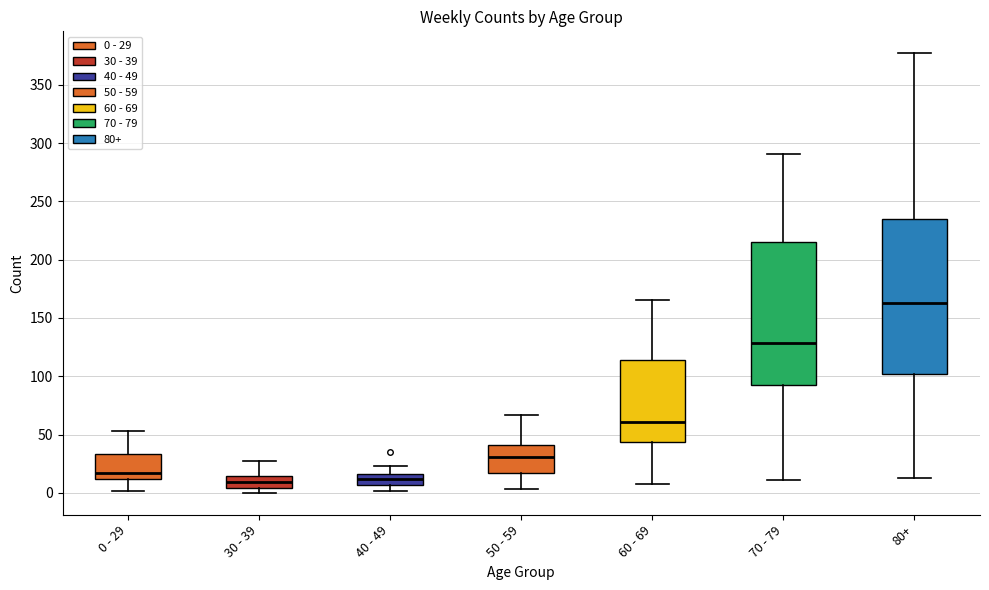

Which box has the highest median line?

80+